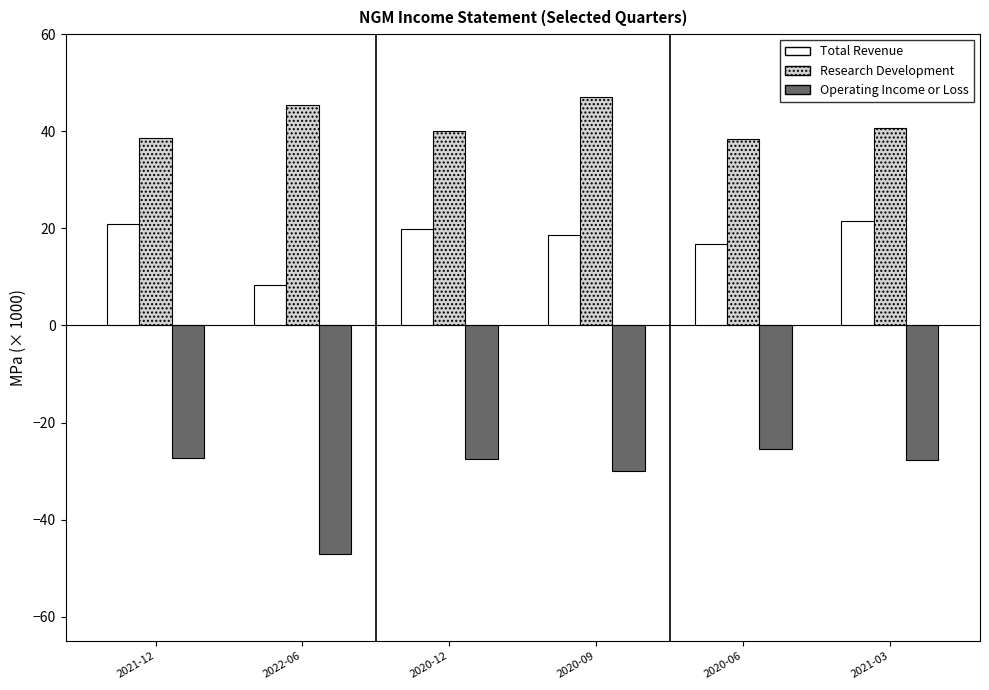

Which series has the largest total across all categories?

Research Development